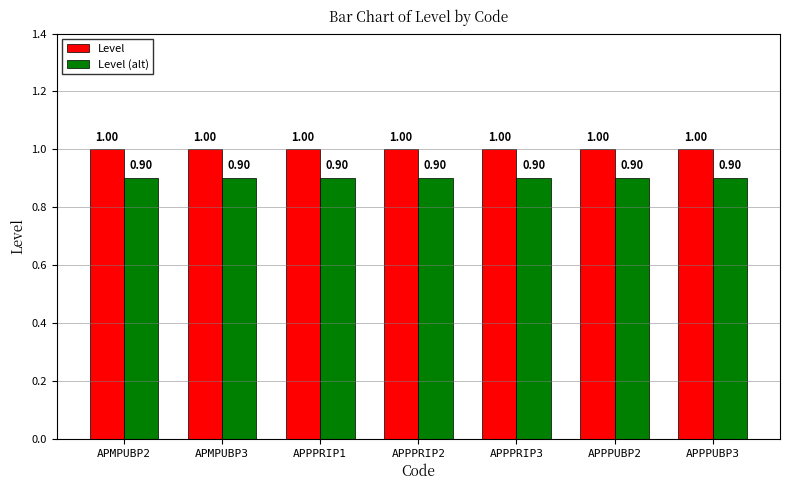

What is the minimum value shown in the chart?

0.9